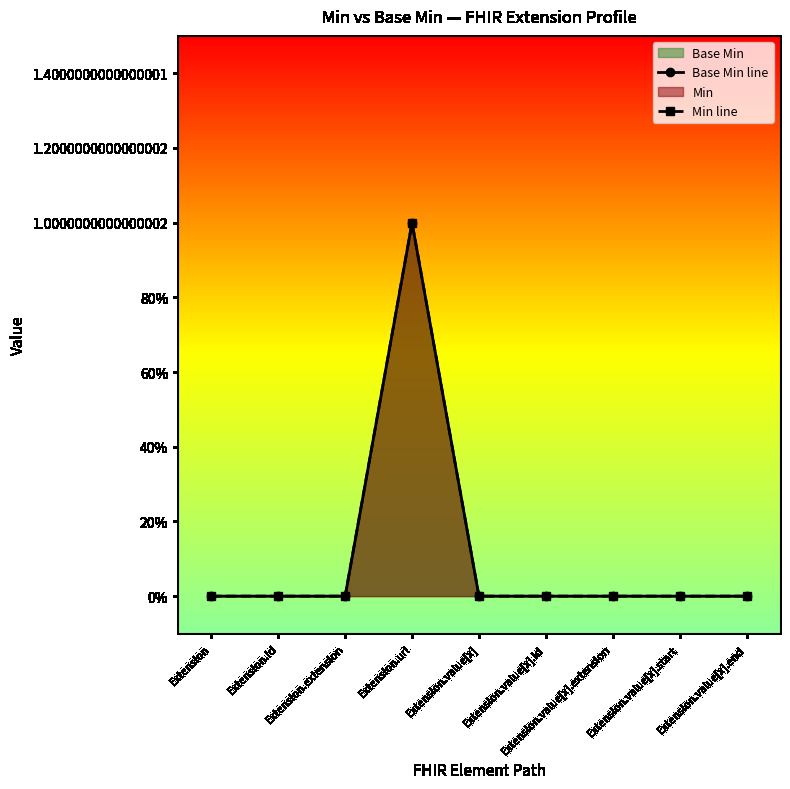

What is the maximum value shown in the chart?

1